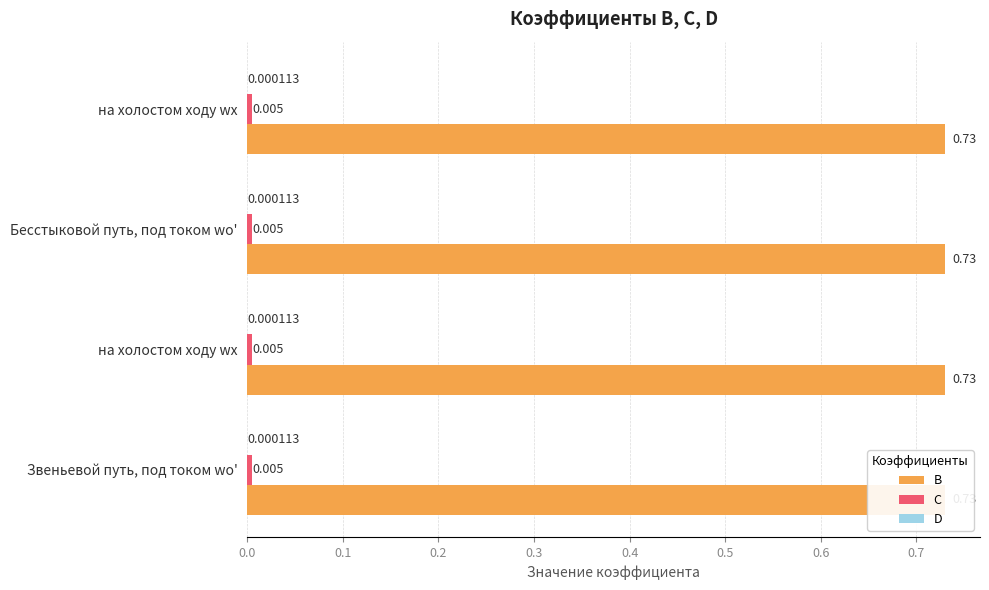

The value of C at на холостом ходу wх is 0.0. True or false?

True